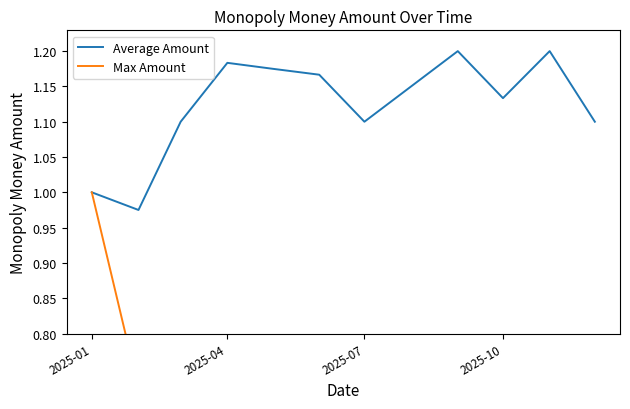

Does the chart display data point markers on the line(s)?

No